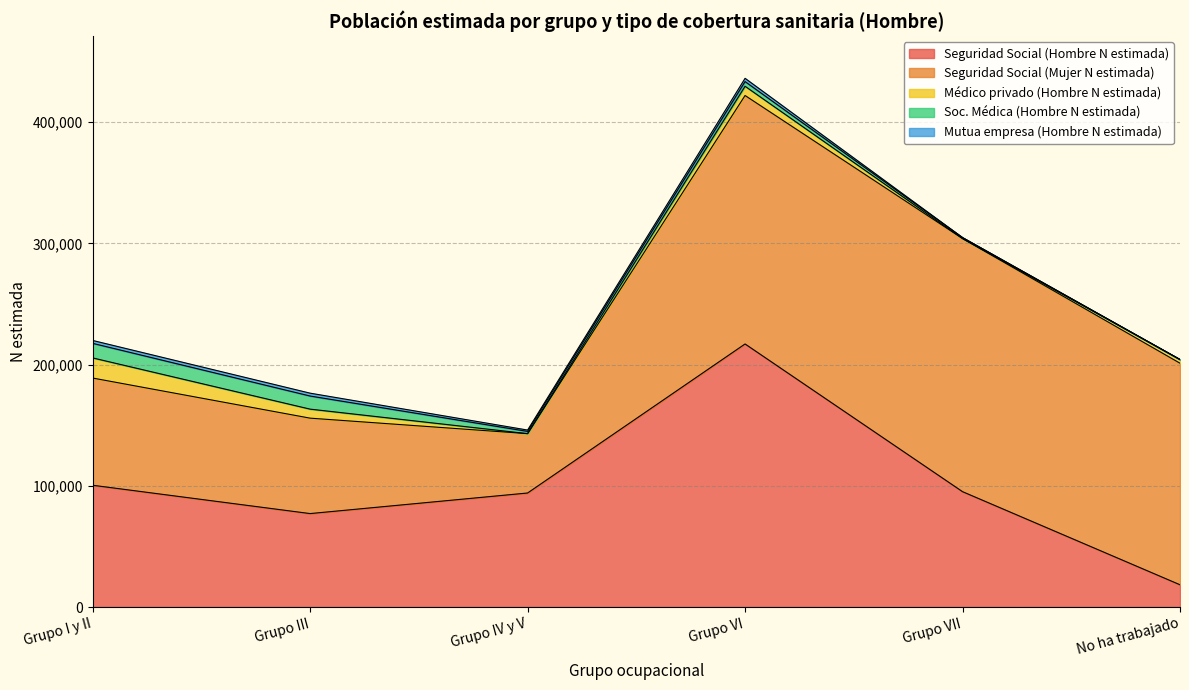

True or false: Seguridad Social (Mujer N estimada) and Soc. Médica (Hombre N estimada) intersect in this chart.

False